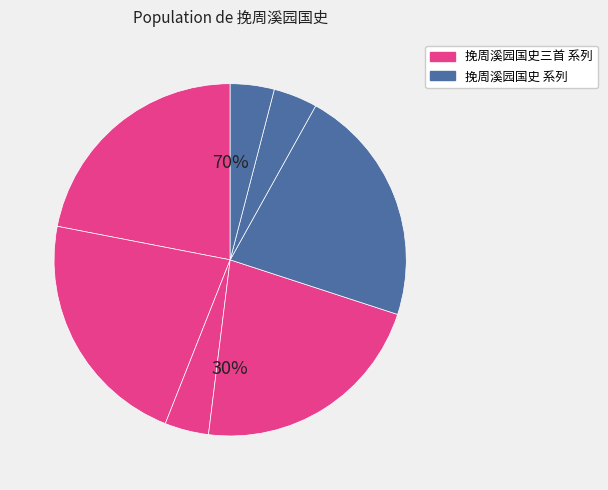

Which has a higher value, 挽周溪园国史三首 or 挽周溪园国史三首 其三?

挽周溪园国史三首